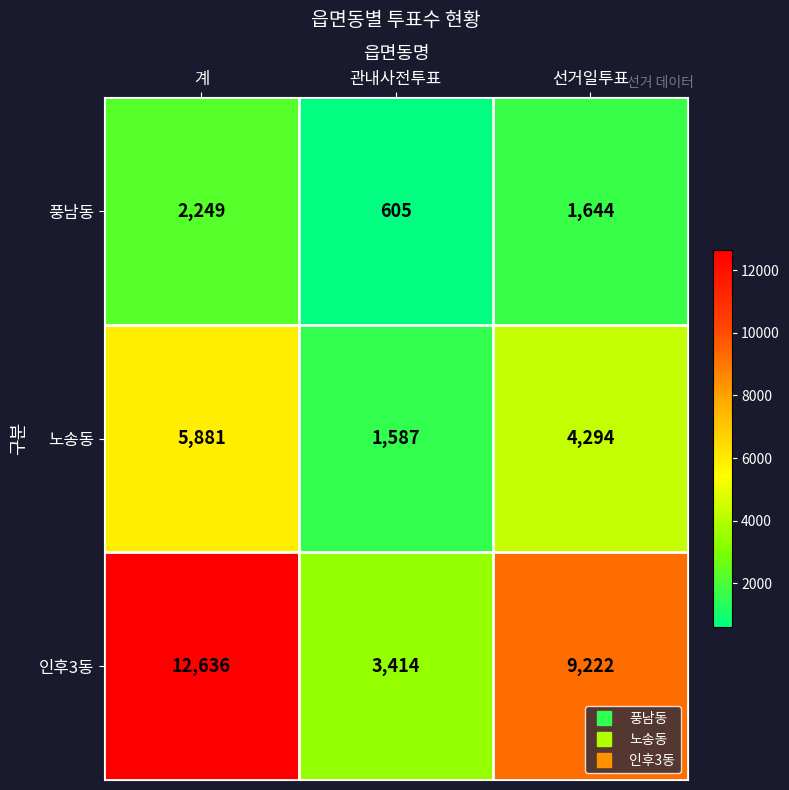

What is the difference between the 인후3동 values at 관내사전투표 and 선거일투표?

5808